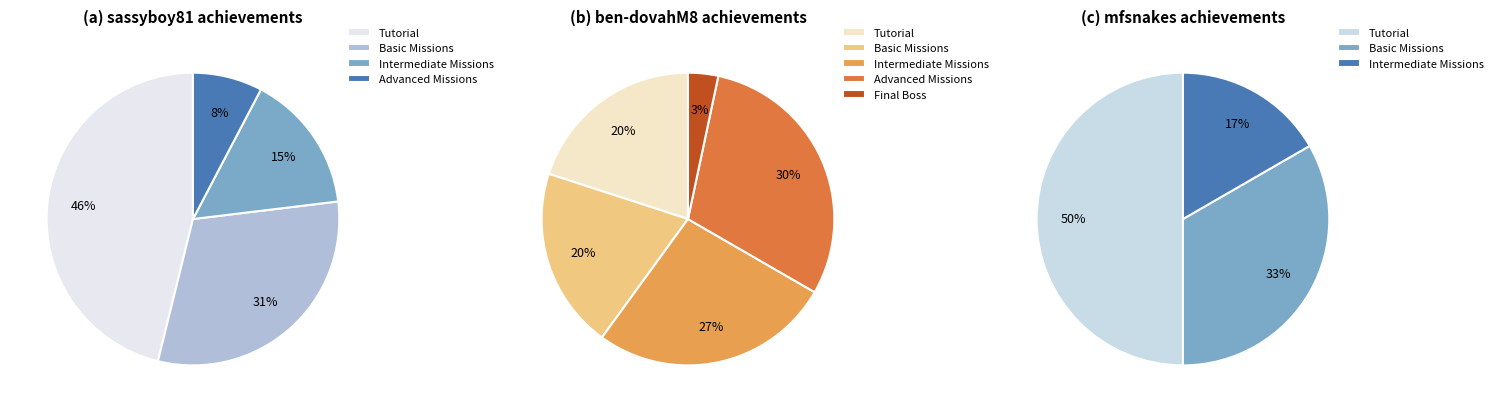

To the nearest percent, what is the average slice percentage?

20%